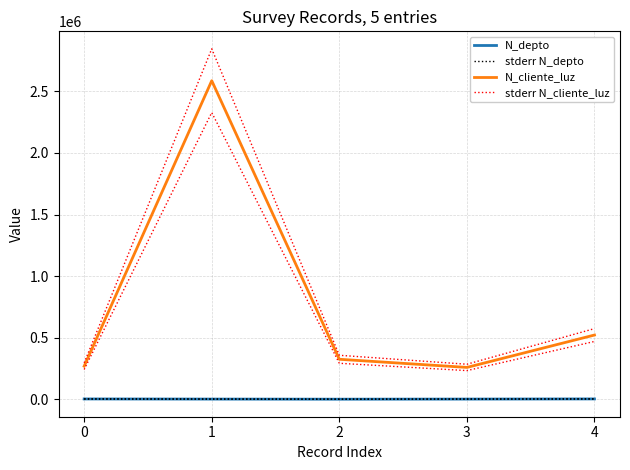

Where does the stderr N_cliente_luz series first go above 357205?

1